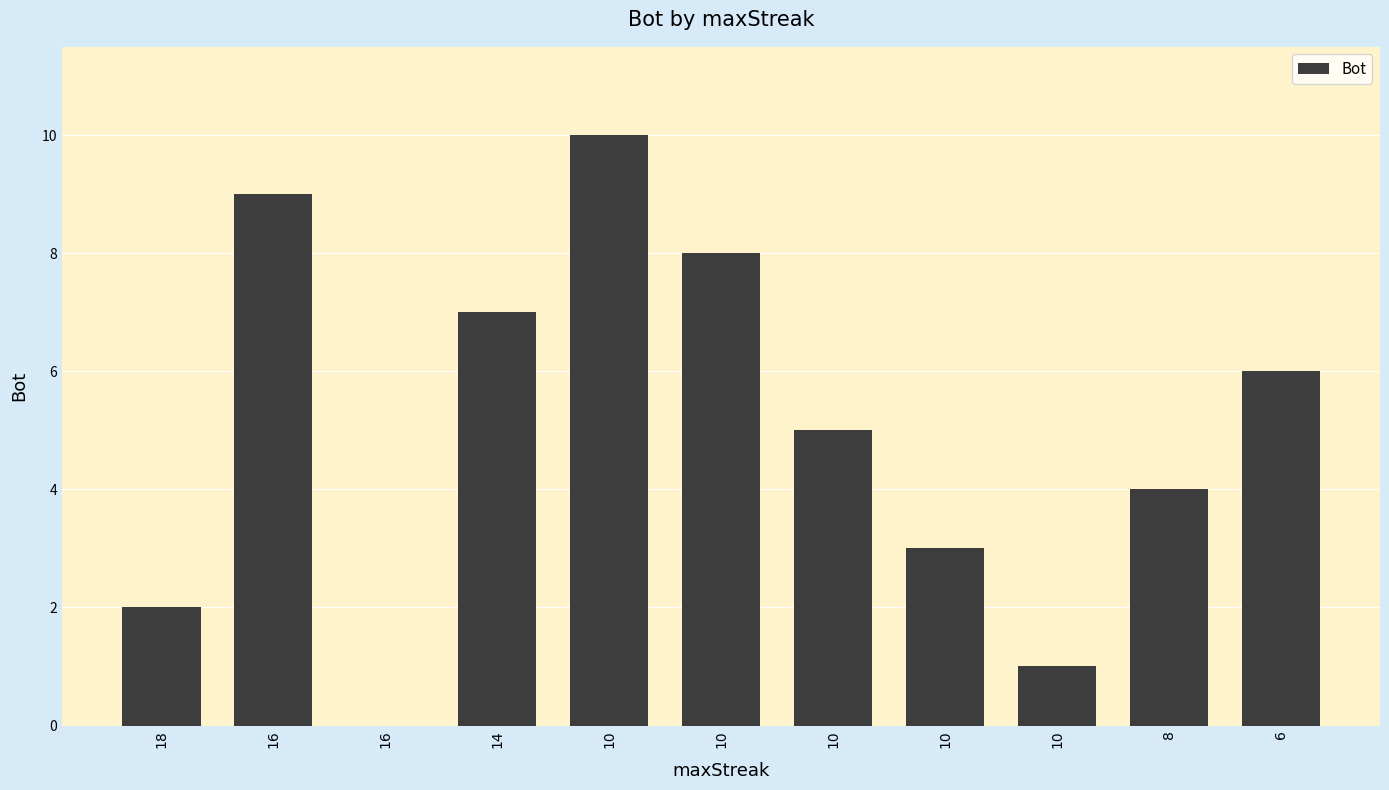

How many values are above zero?

10